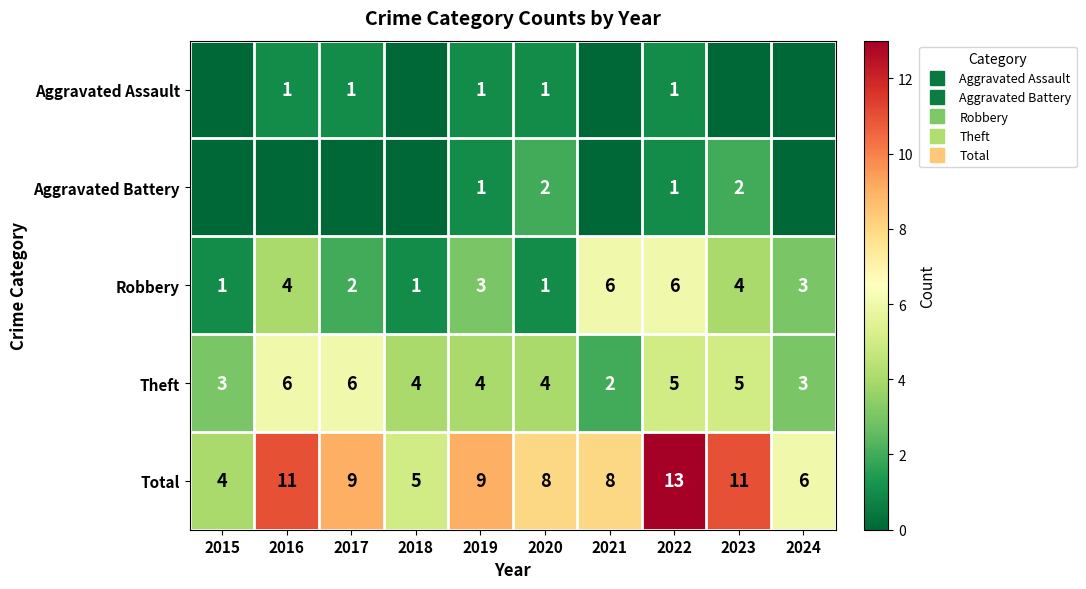

Which series changed the most between 2015 and 2022?

Total